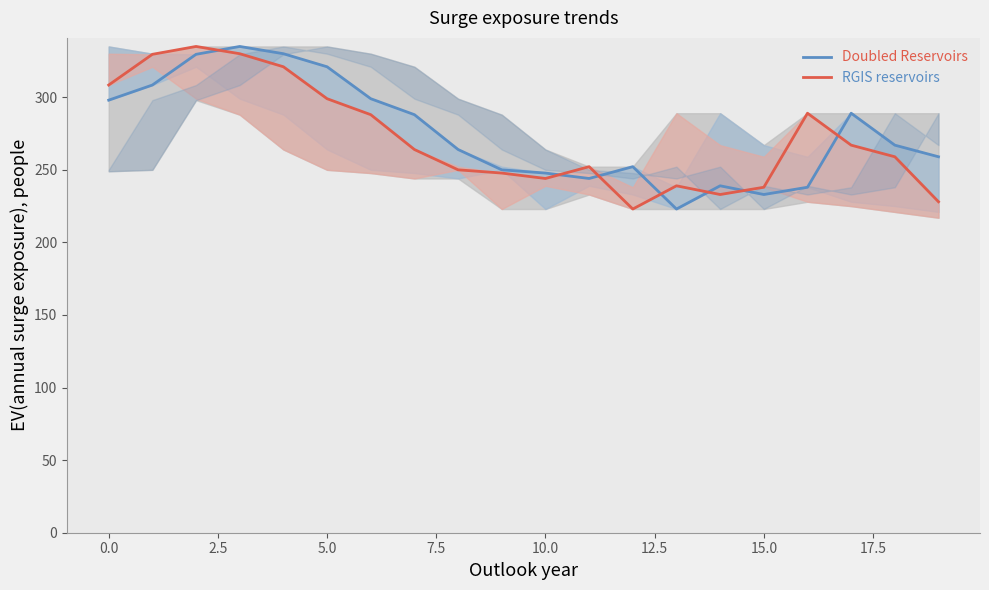

What is the difference between the maximum and minimum values in the Doubled Reservoirs series?

112.0